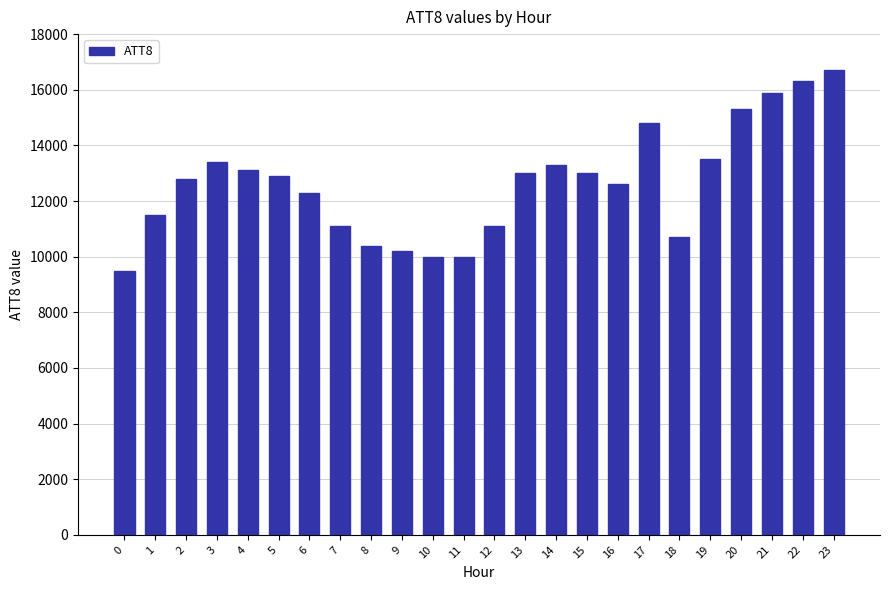

How many bars are there in total?

24